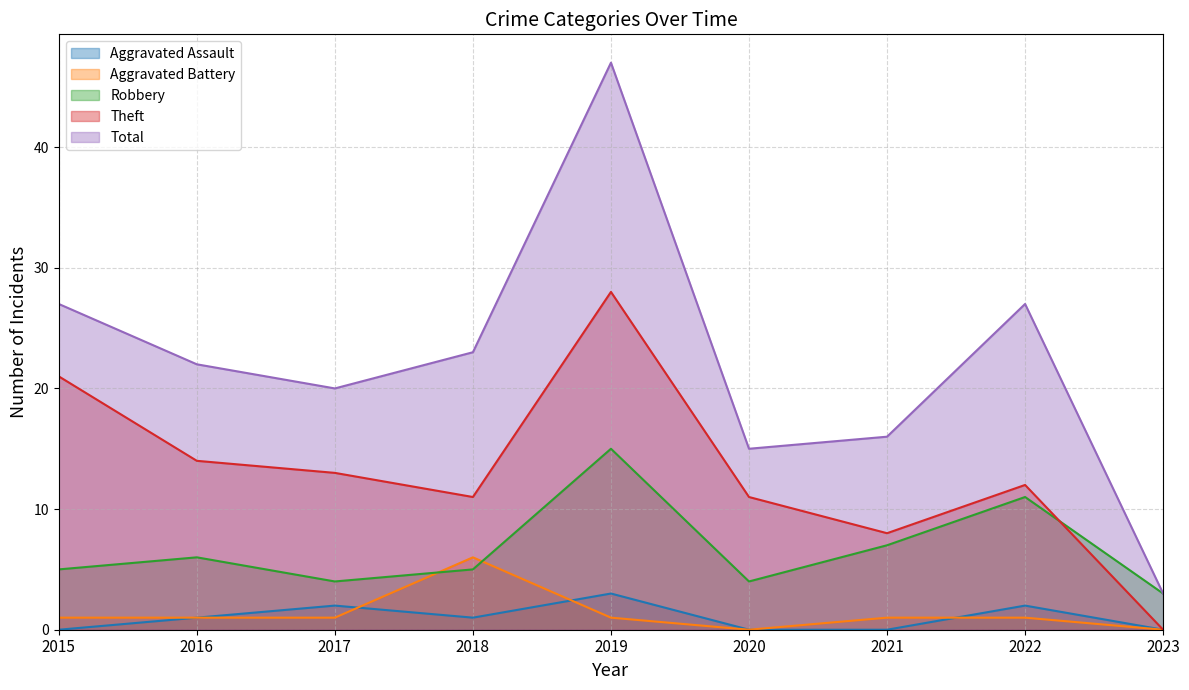

At which category does Robbery reach its first local peak?

2016